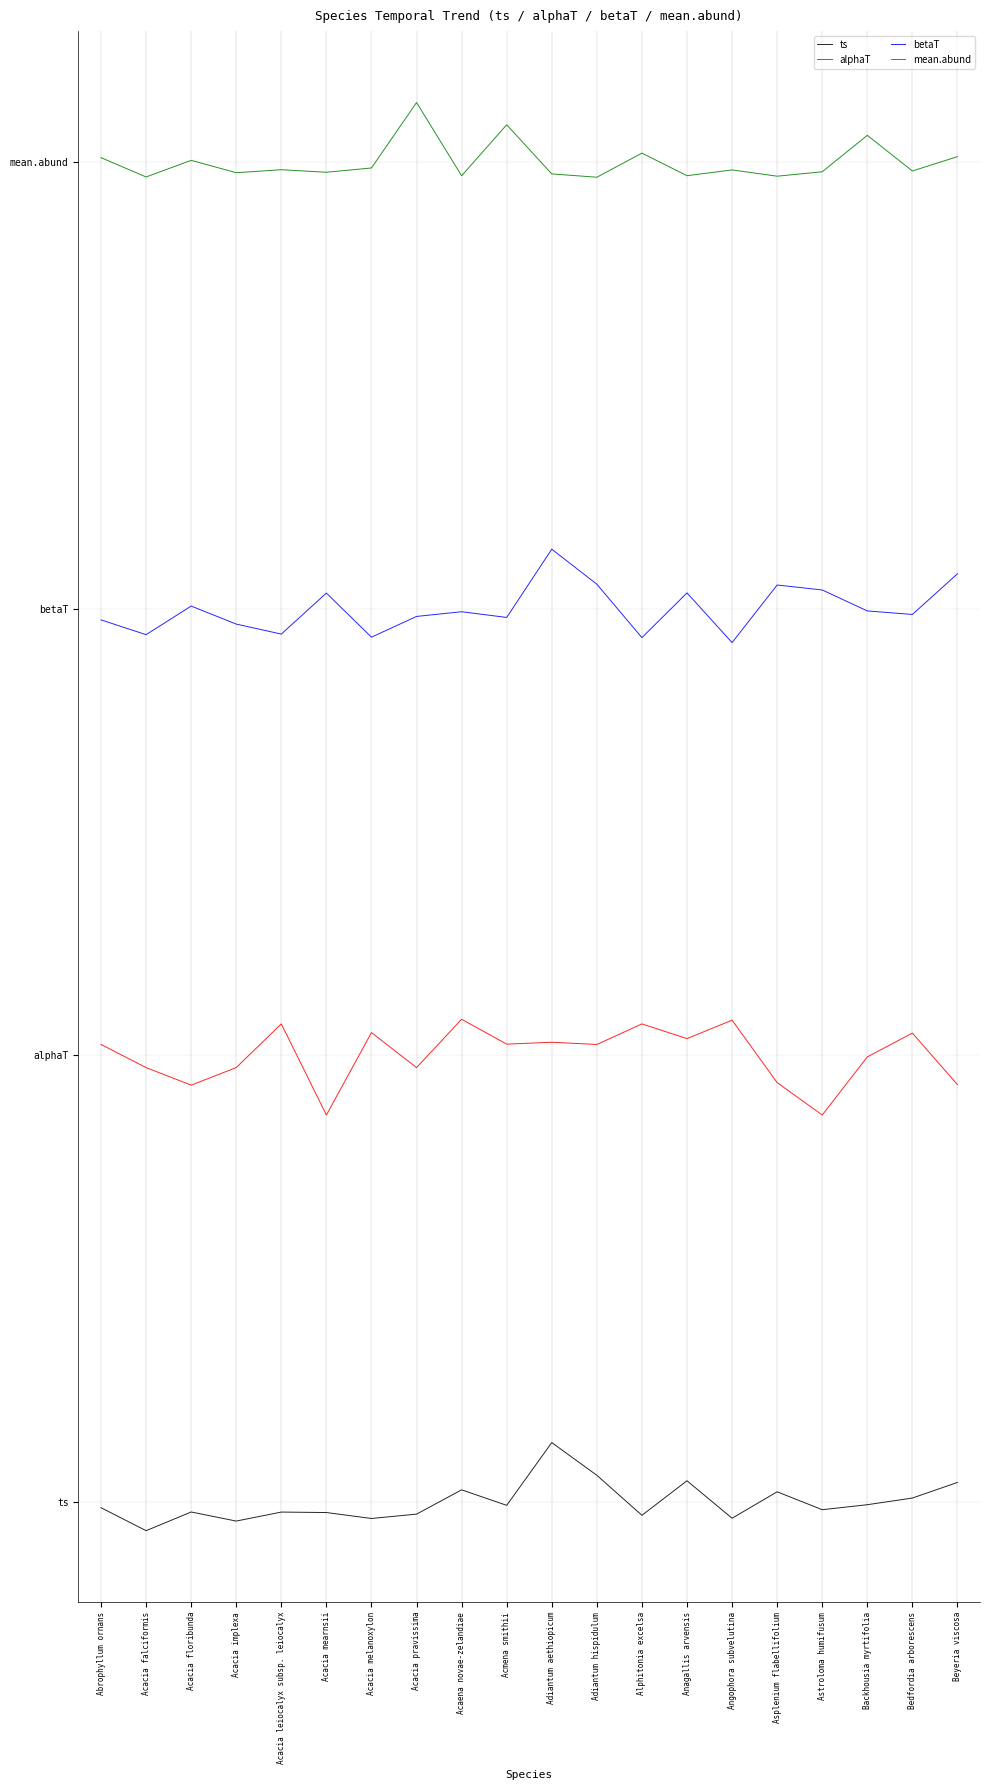

The value of betaT at Acacia pravissima is 5.9. True or false?

True